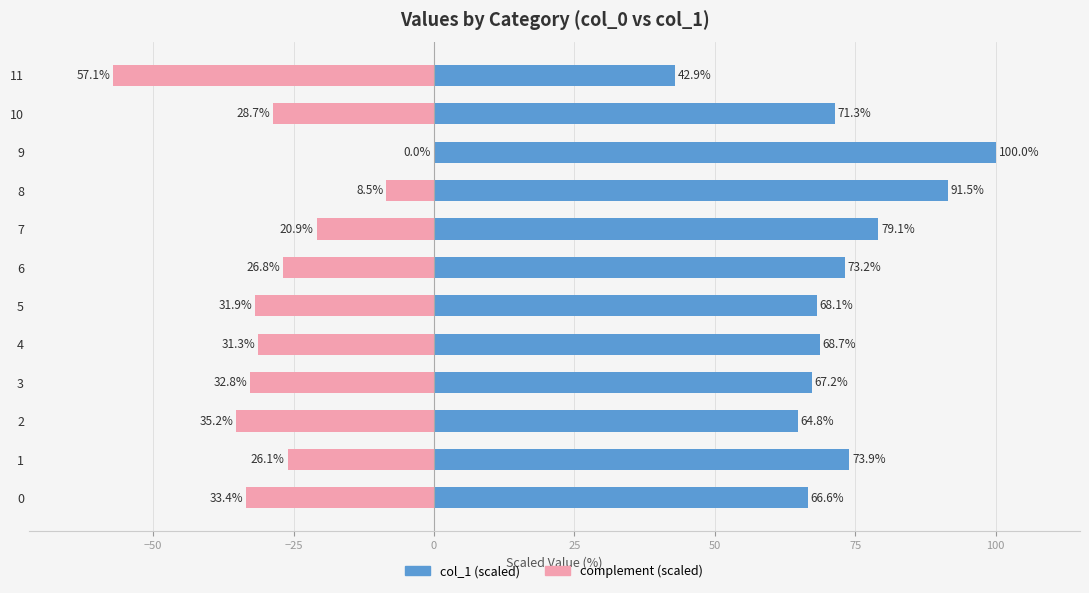

Rank the series by their average value, from highest to lowest.

col_1 (scaled), complement (scaled)